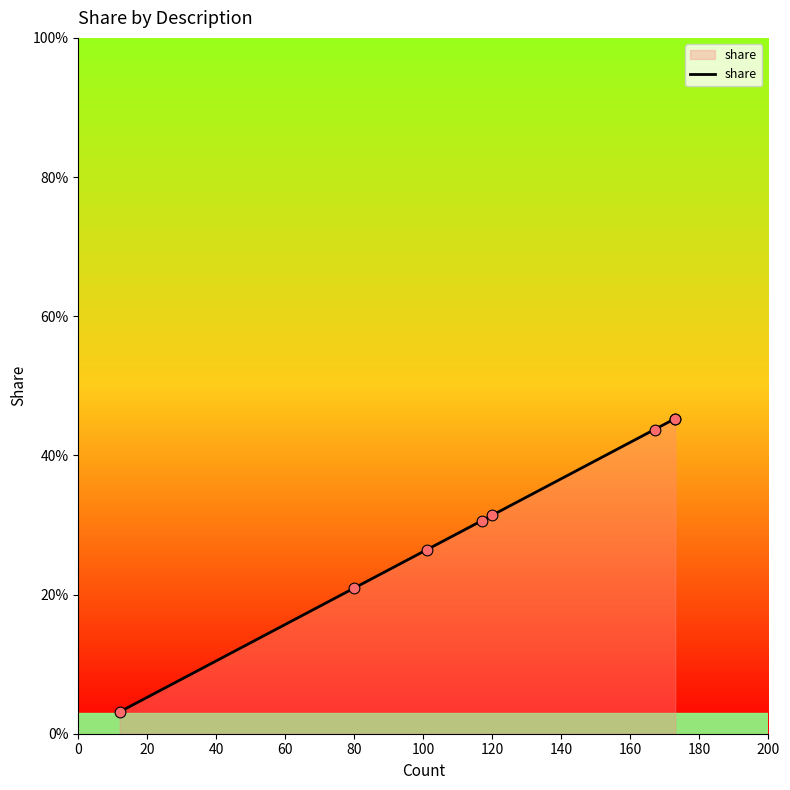

Which has a higher value, 60 or 120?

120